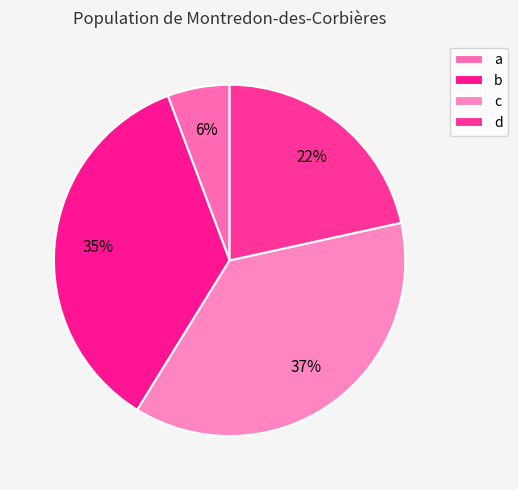

Is it true that b is 35% of the pie?

True